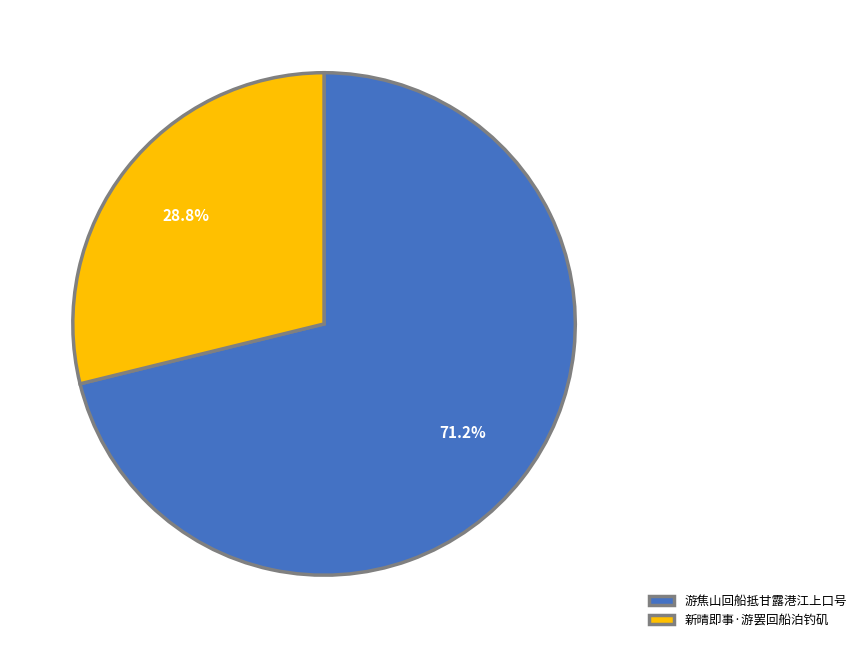

Which slice is the smallest?

新晴即事·游罢回船泊钓矶